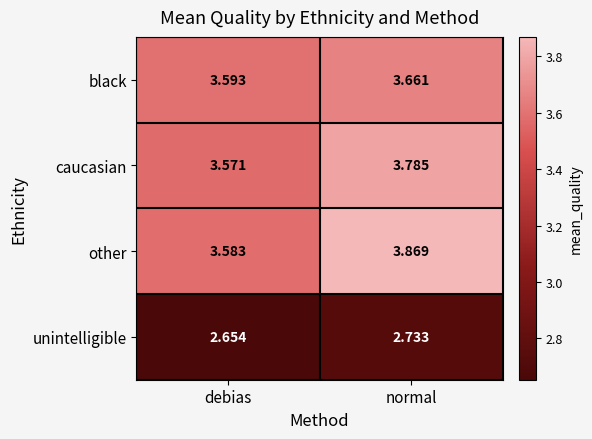

Where is caucasian nearest to the value 3?

debias